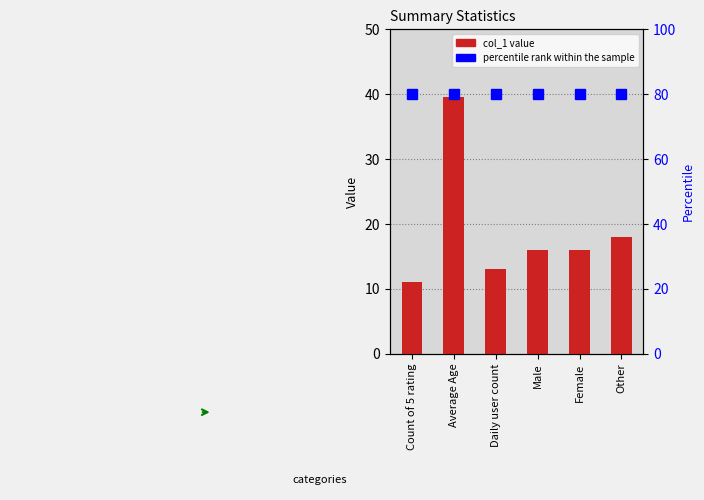

Between Average Age and Female, which series saw the biggest shift?

col_1